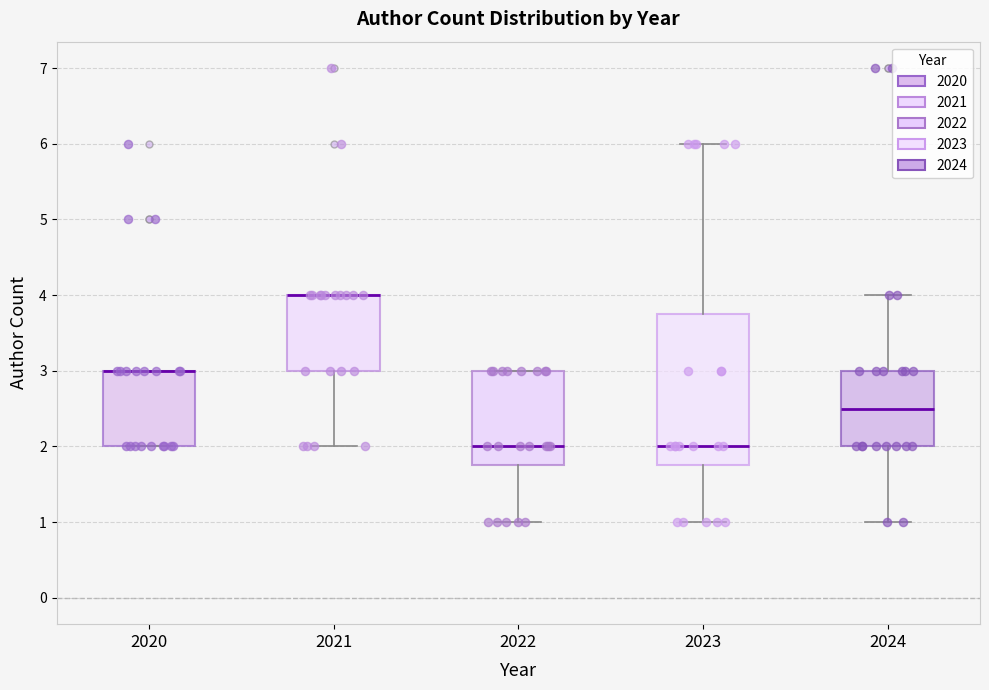

Reading left to right, read every box against the y-axis: the position of its median line, the range the box covers, and the ends of its whiskers. The values are not printed on the chart, so give them approximately, as read against the axis.

2020: median 3.0 (drawn on the box's upper edge), box 2.0 to 3.0, whiskers 2.0 to 3.0
2021: median 4.0 (drawn on the box's upper edge), box 3.0 to 4.0, whiskers 2.0 to 4.0
2022: median 2.0, box 1.8 to 3.0, whiskers 1.0 to 3.0
2023: median 2.0, box 1.8 to 3.8, whiskers 1.0 to 6.0
2024: median 2.5, box 2.0 to 3.0, whiskers 1.0 to 4.0